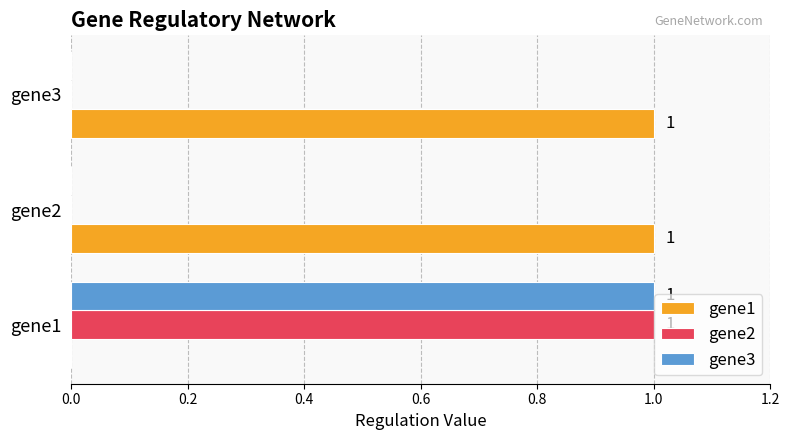

At which category is the sum across all series the highest?

gene1